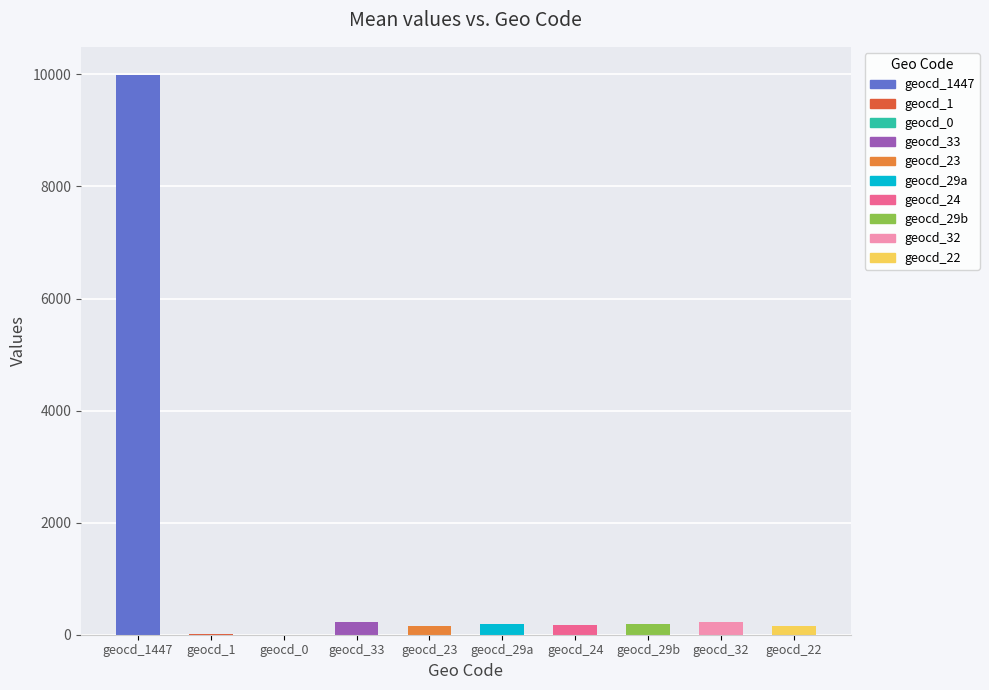

What is the sum of all values?

11320